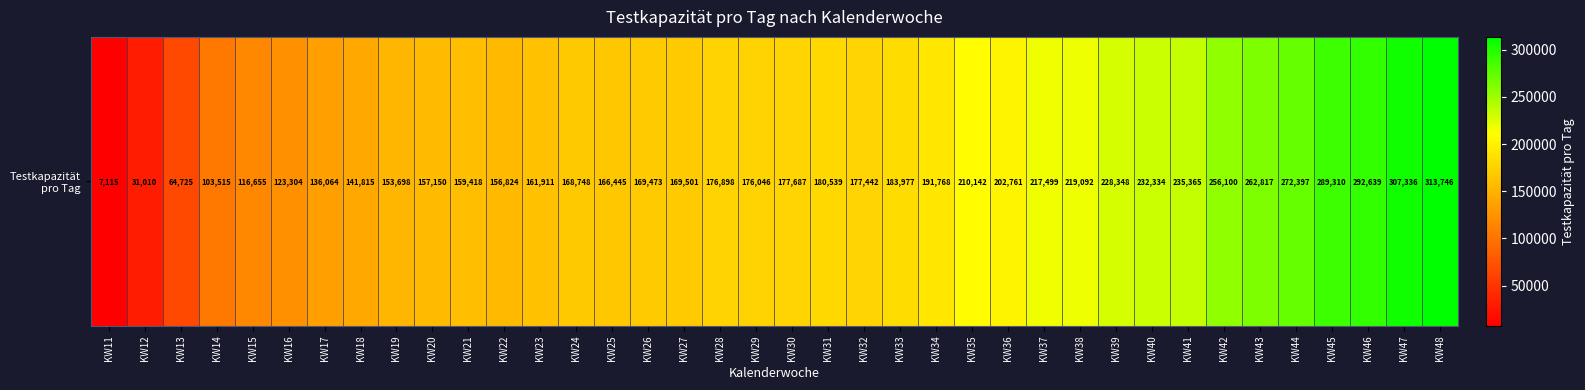

At which label is the value closest to 160430?

KW21